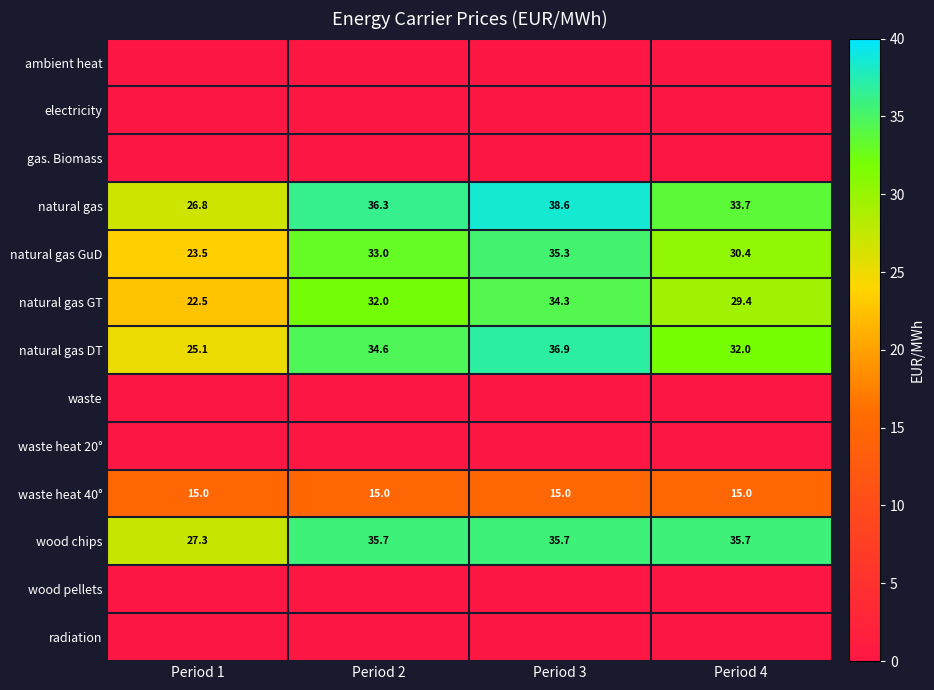

What is the sum of the waste heat 40° values at Period 2 and Period 1?

30.0